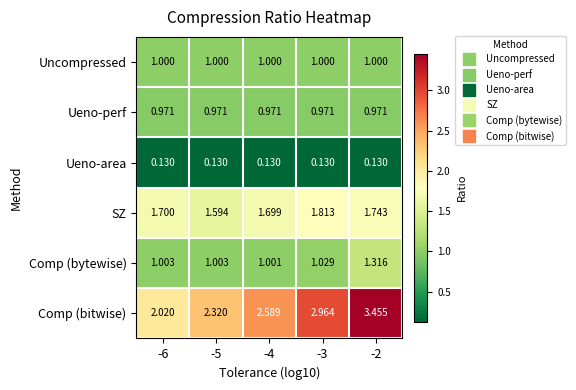

Is the value of Comp (bitwise) at -6 greater than the value of Uncompressed at -4?

Yes